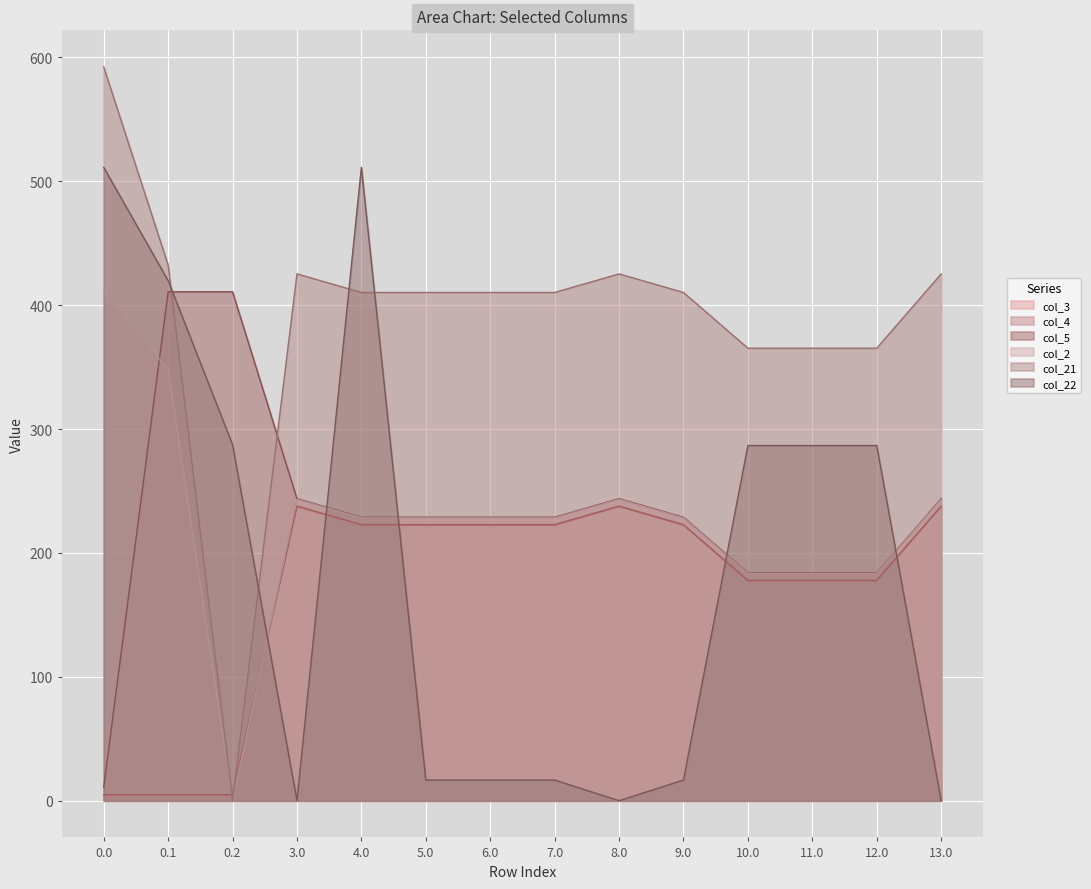

At 0.2, list the series in order from largest to smallest.

col_5, col_22, col_4, col_3, col_2, col_21